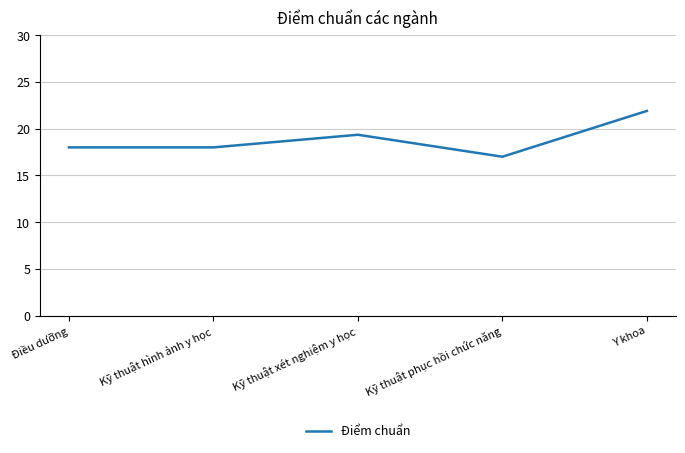

Count the number of categories in the chart.

5